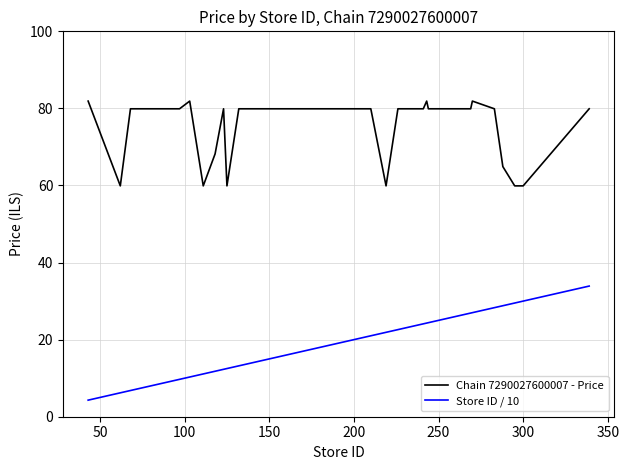

What is the greatest value displayed?

81.9